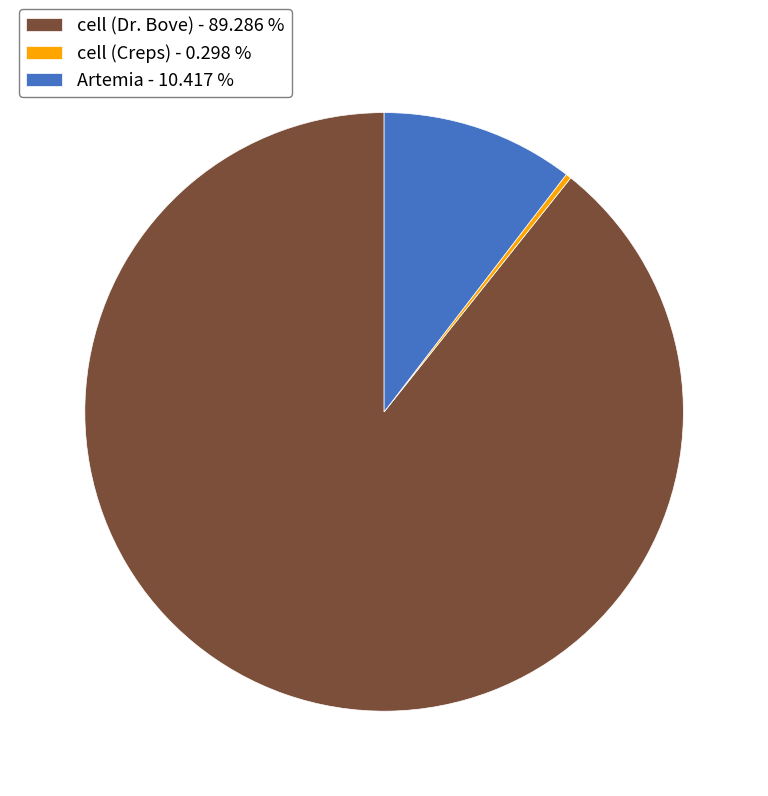

Is the sum of cell (Creps) - 0.298 % and cell (Dr. Bove) - 89.286 % greater than half?

Yes